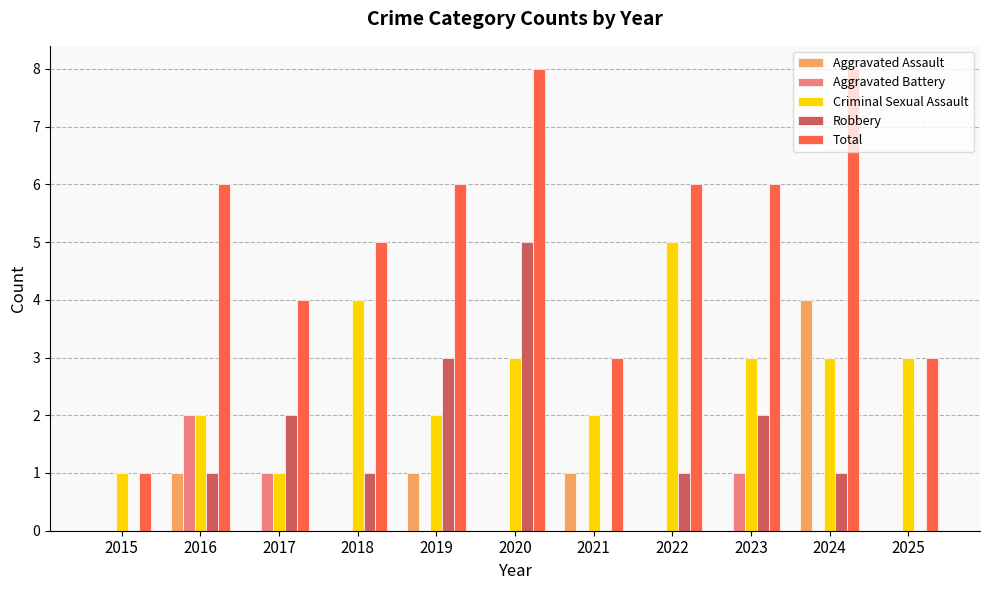

Which series has the largest total across all categories?

Total